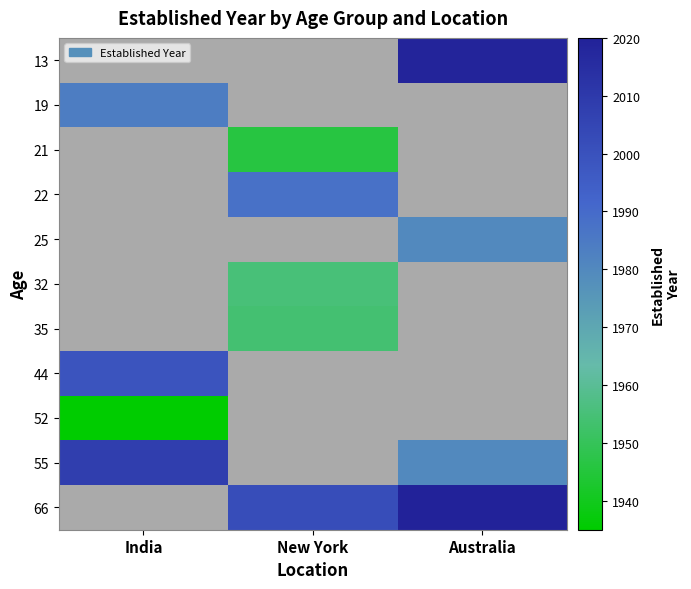

What is the smallest value displayed?

1935.0